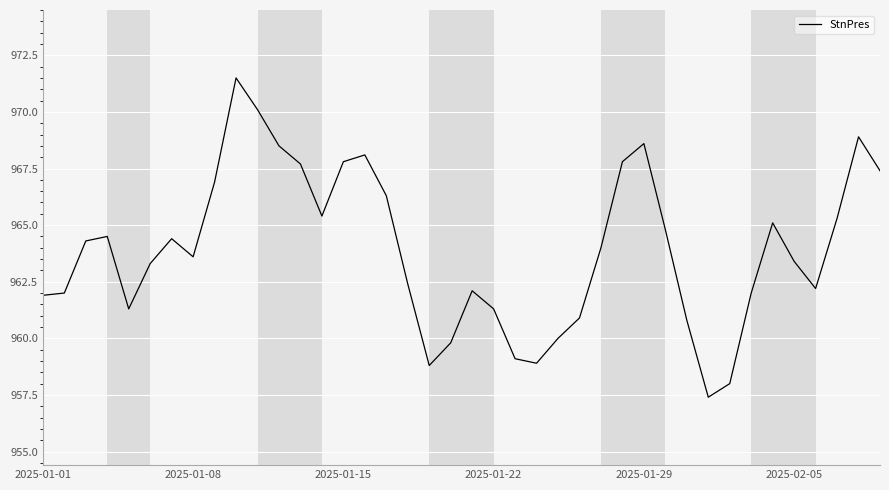

Reading left to right, list all the values displayed in this chart.

961.9	962.0	964.3	964.5	961.3	963.3	964.4	963.6	966.9	971.5	970.1	968.5	967.7	965.4	967.8	968.1	966.3	962.4	958.8	959.8	962.1	961.3	959.1	958.9	960.0	960.9	964.0	967.8	968.6	964.8	960.8	957.4	958.0	962.0	965.1	963.4	962.2	965.3	968.9	967.4